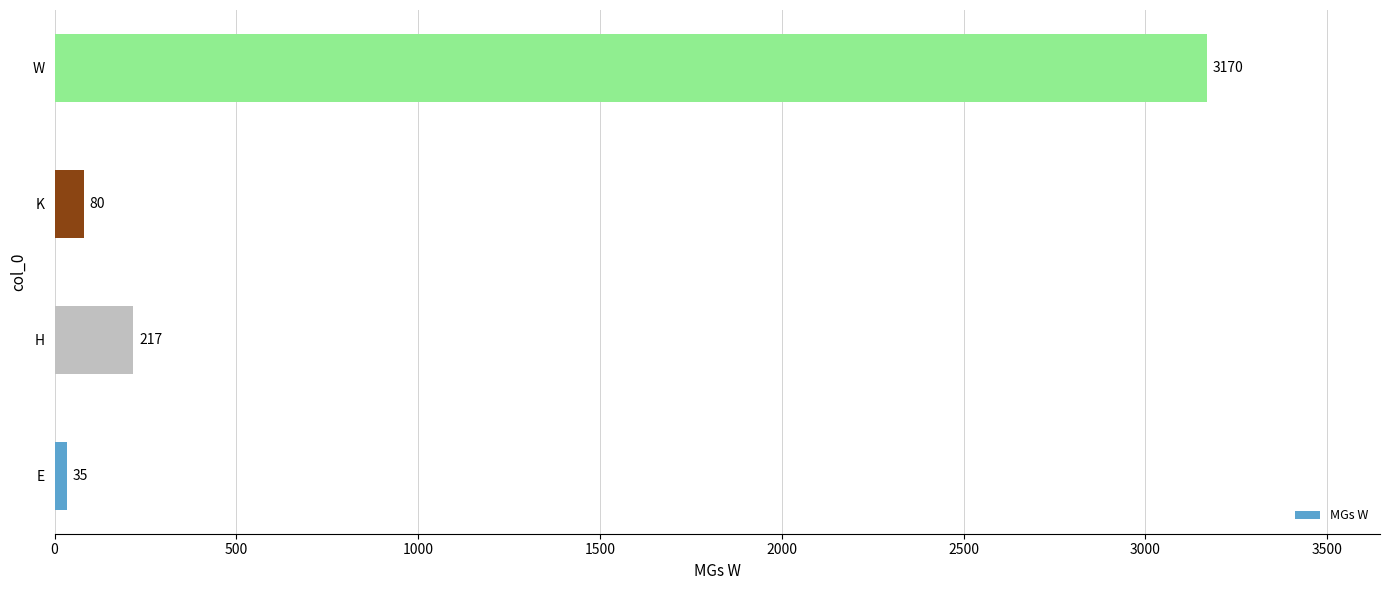

Does the chart contain any negative values?

No